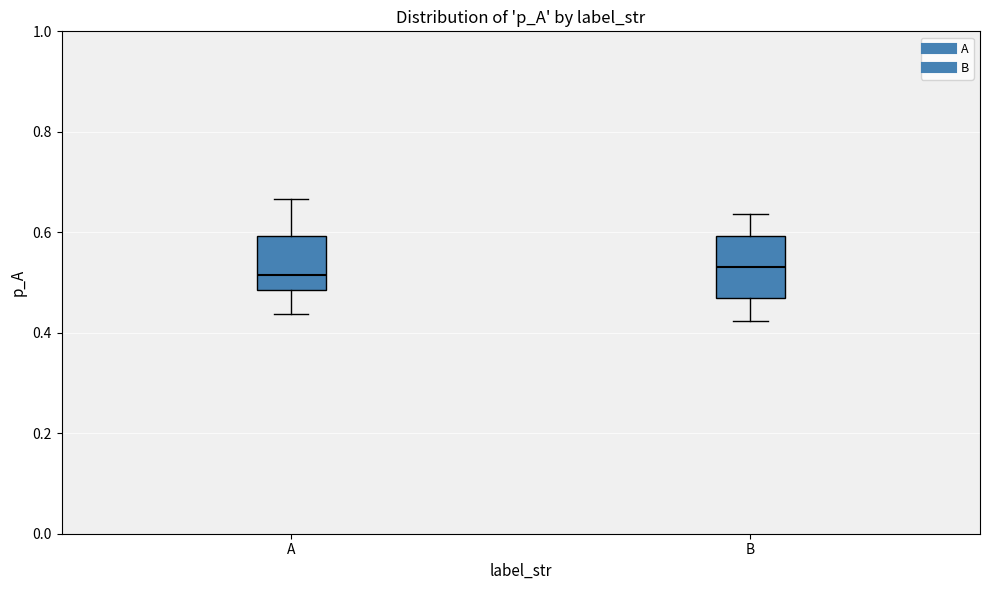

Reading left to right, read every box against the y-axis: the position of its median line, the range the box covers, and the ends of its whiskers. The values are not printed on the chart, so give them approximately, as read against the axis.

A: median 0.52, box 0.48 to 0.60, whiskers 0.44 to 0.66
B: median 0.54, box 0.46 to 0.60, whiskers 0.42 to 0.64